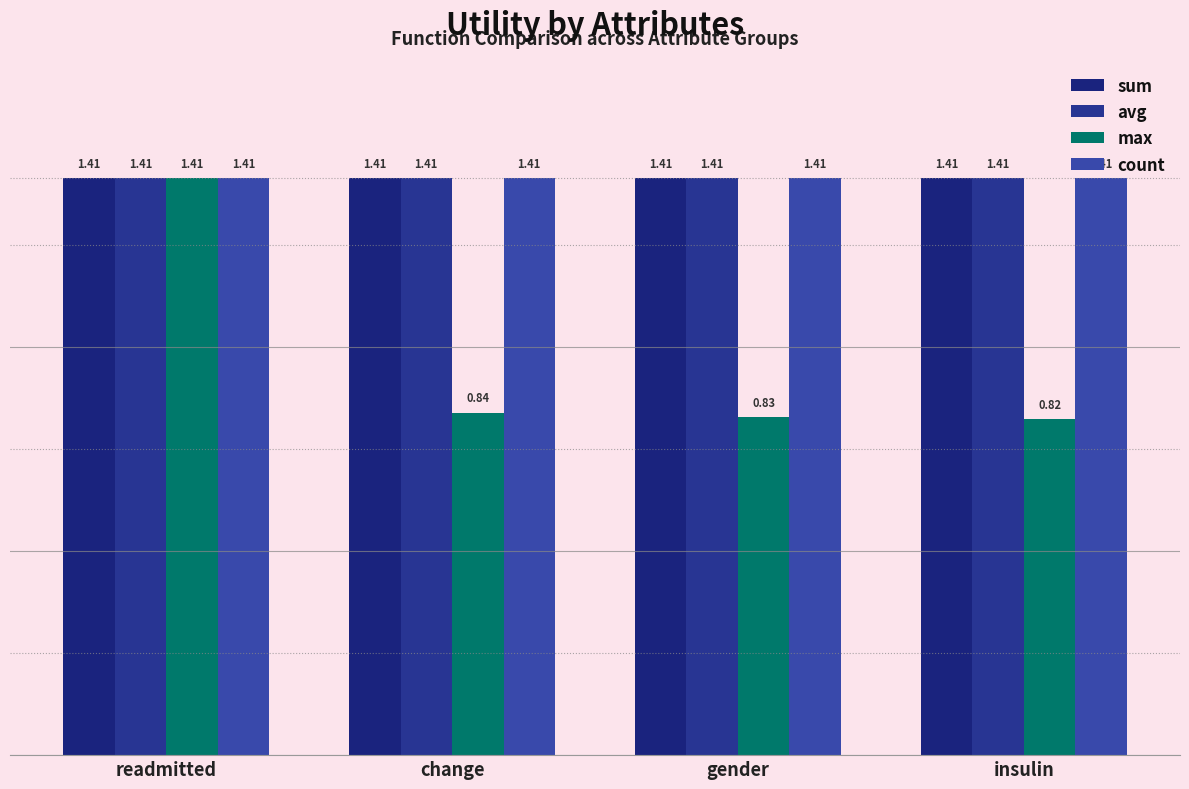

True or false: count has a value of 1.9 at insulin.

False